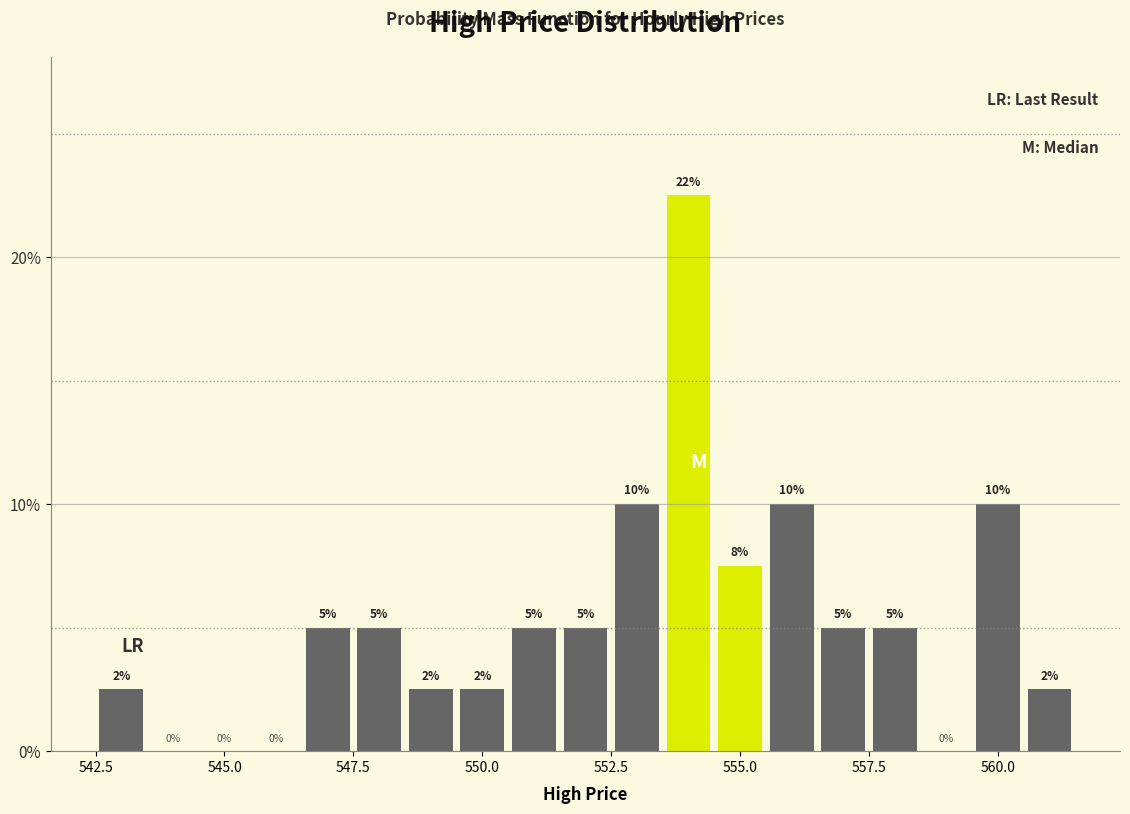

Read against the x-axis, roughly where is the centre of the tallest bar?

554.0